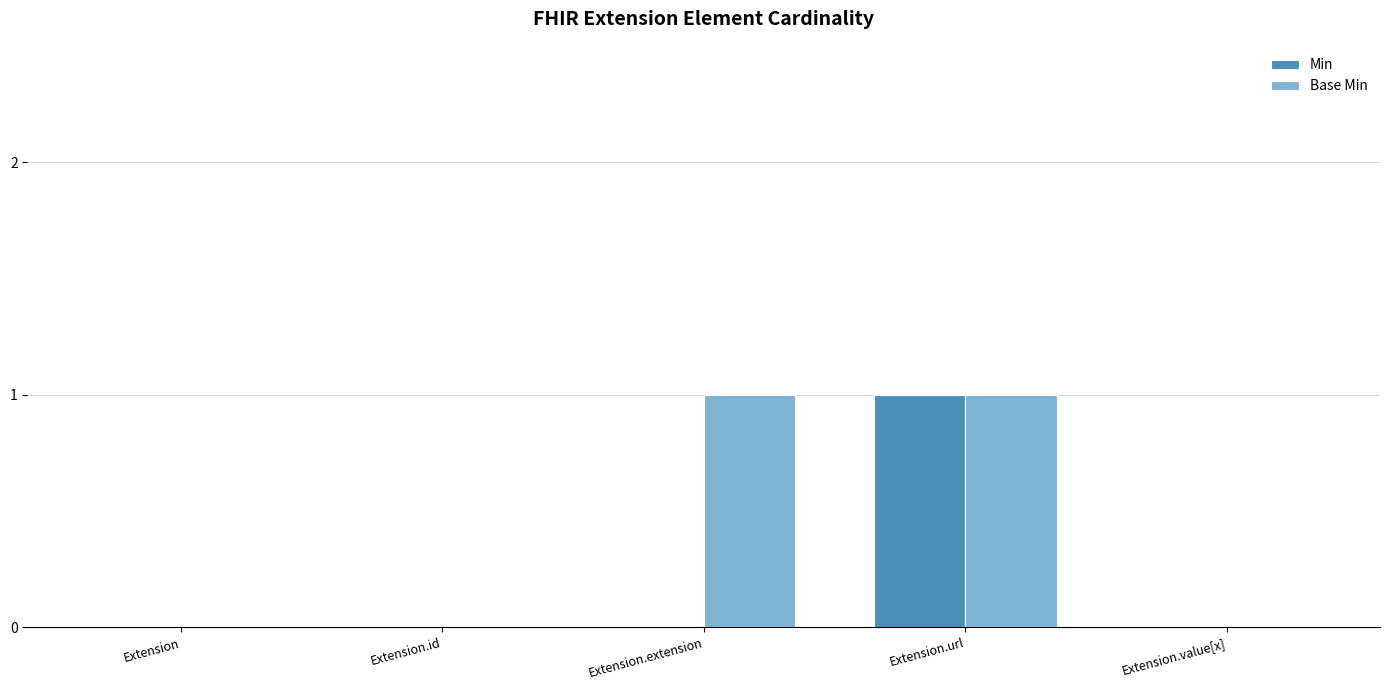

How many data points does each series have?

5